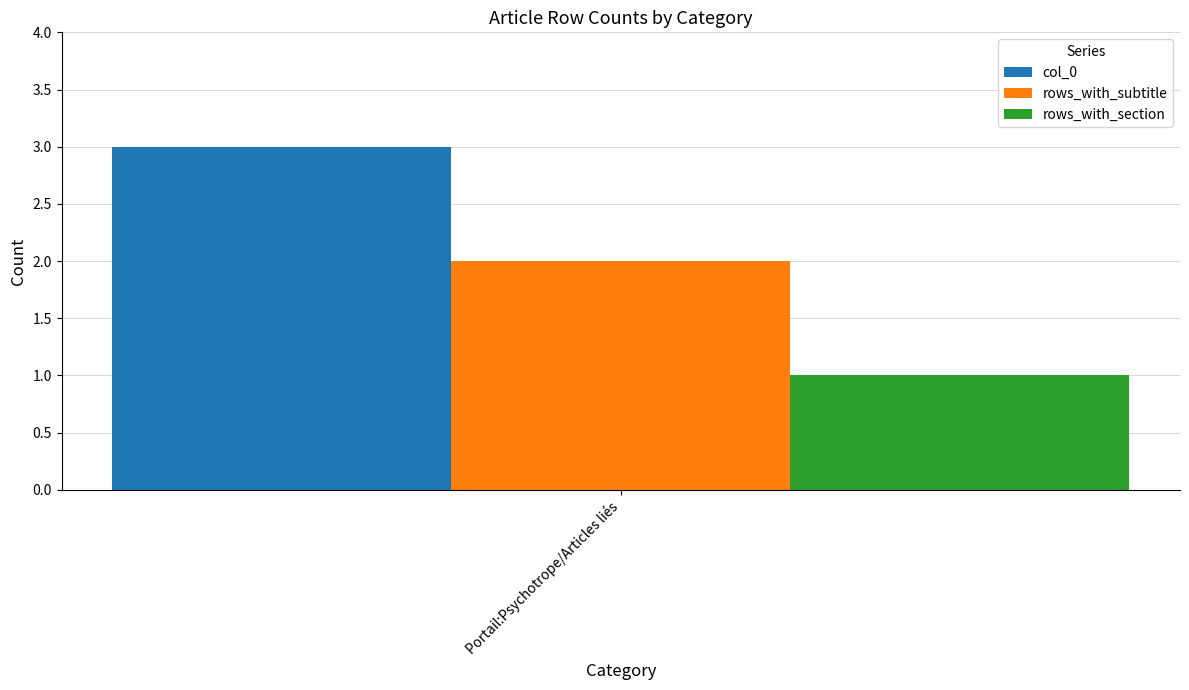

Rank the series by their maximum value, from highest to lowest.

col_0, rows_with_subtitle, rows_with_section